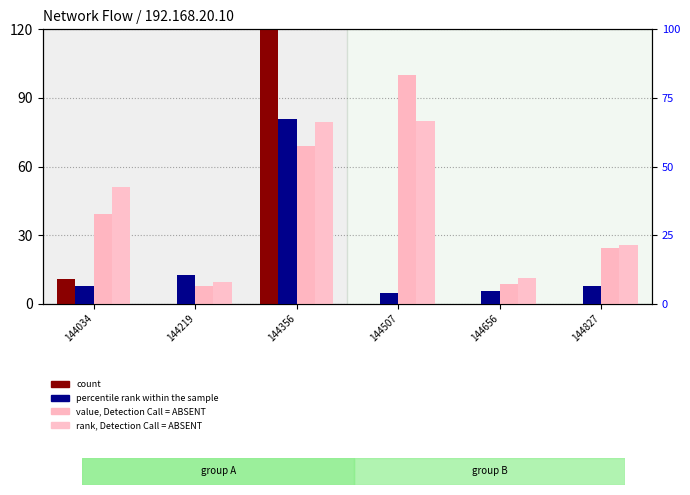

The rank, Detection Call = ABSENT series shows 25.6 at 144827. True or false?

True